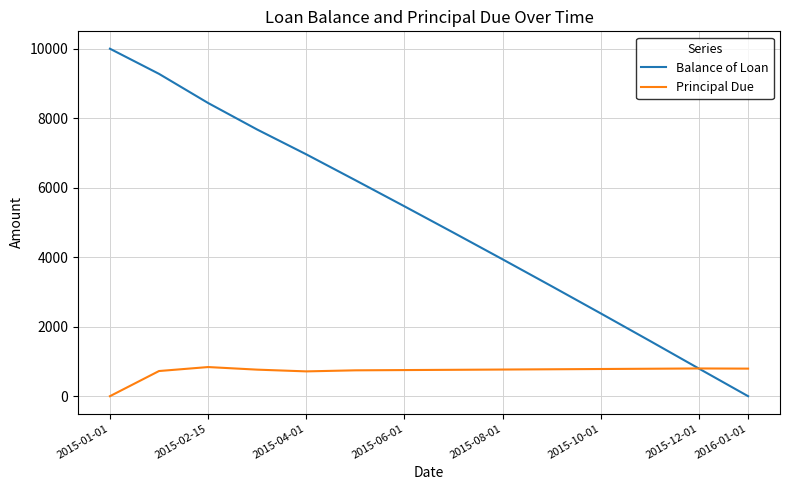

Rank the series by their average value, from lowest to highest.

Principal Due, Balance of Loan